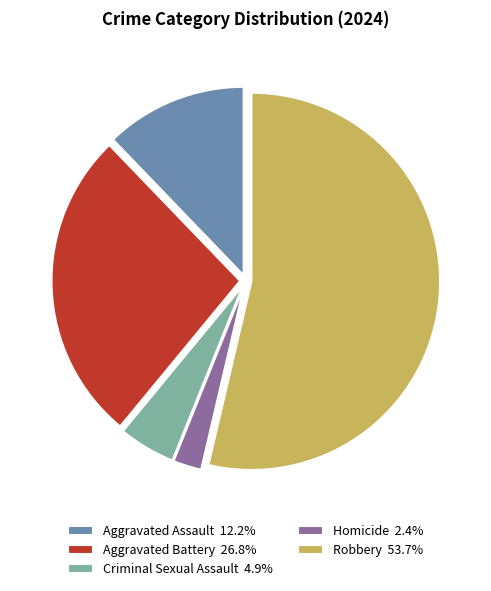

Approximately how many times larger is the value at Criminal Sexual Assault 4.9% compared to Homicide 2.4%?

2.0